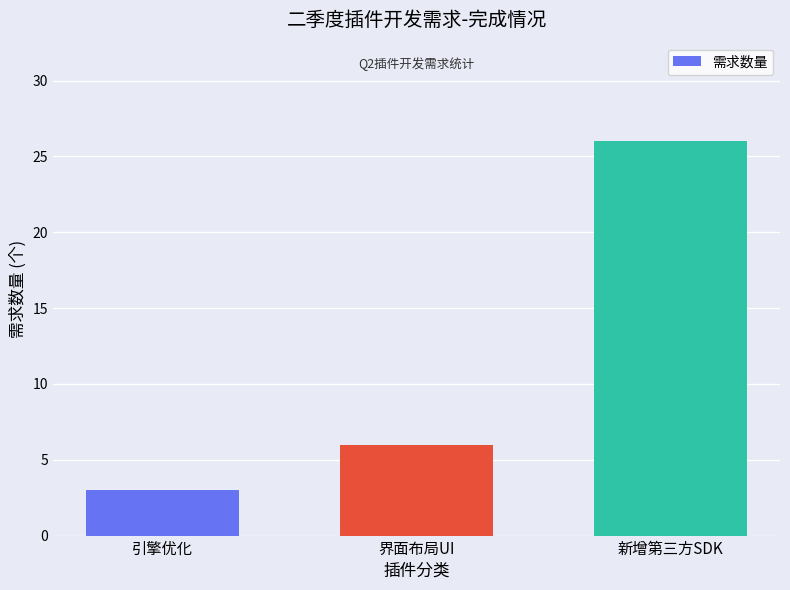

Rank the categories by value from highest to lowest.

新增第三方SDK, 界面布局UI, 引擎优化